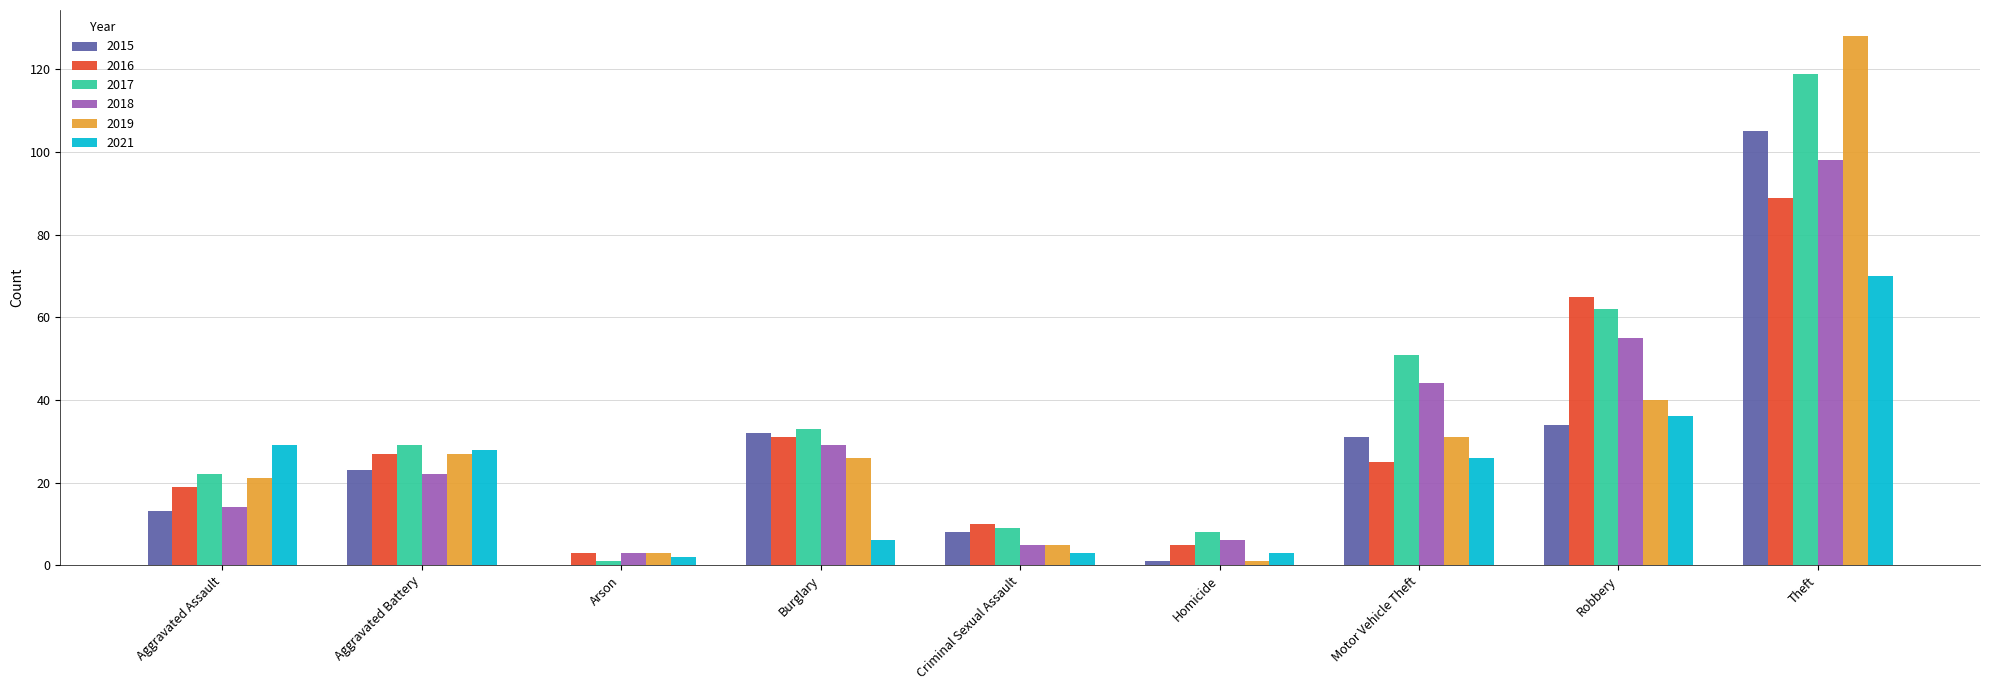

Reading right to left, extract all data points from this chart.

2015: Theft=105	Robbery=34	Motor Vehicle Theft=31	Homicide=1	Criminal Sexual Assault=8	Burglary=32	Arson=0	Aggravated Battery=23	Aggravated Assault=13
2016: Theft=89	Robbery=65	Motor Vehicle Theft=25	Homicide=5	Criminal Sexual Assault=10	Burglary=31	Arson=3	Aggravated Battery=27	Aggravated Assault=19
2017: Theft=119	Robbery=62	Motor Vehicle Theft=51	Homicide=8	Criminal Sexual Assault=9	Burglary=33	Arson=1	Aggravated Battery=29	Aggravated Assault=22
2018: Theft=98	Robbery=55	Motor Vehicle Theft=44	Homicide=6	Criminal Sexual Assault=5	Burglary=29	Arson=3	Aggravated Battery=22	Aggravated Assault=14
2019: Theft=128	Robbery=40	Motor Vehicle Theft=31	Homicide=1	Criminal Sexual Assault=5	Burglary=26	Arson=3	Aggravated Battery=27	Aggravated Assault=21
2021: Theft=70	Robbery=36	Motor Vehicle Theft=26	Homicide=3	Criminal Sexual Assault=3	Burglary=6	Arson=2	Aggravated Battery=28	Aggravated Assault=29